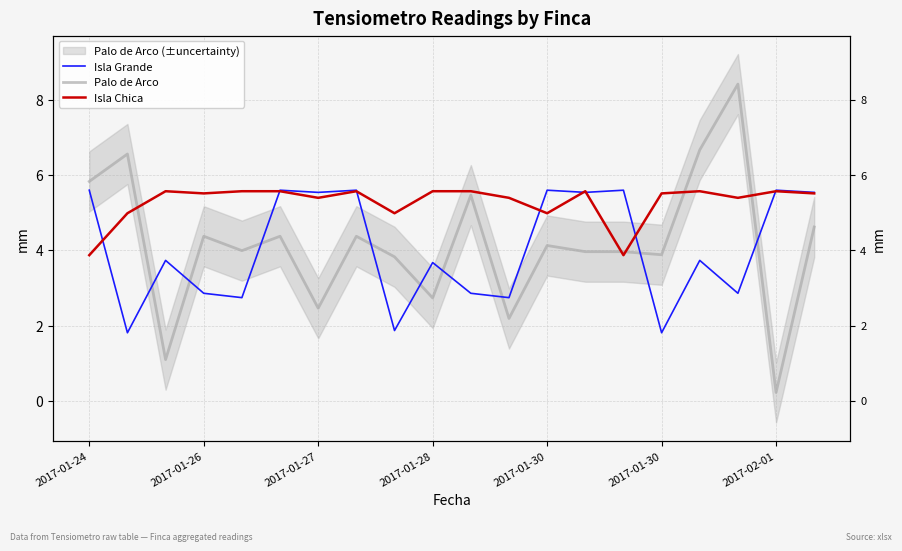

What is the value of the Palo de Arco point at the 17th from the left?

6.7